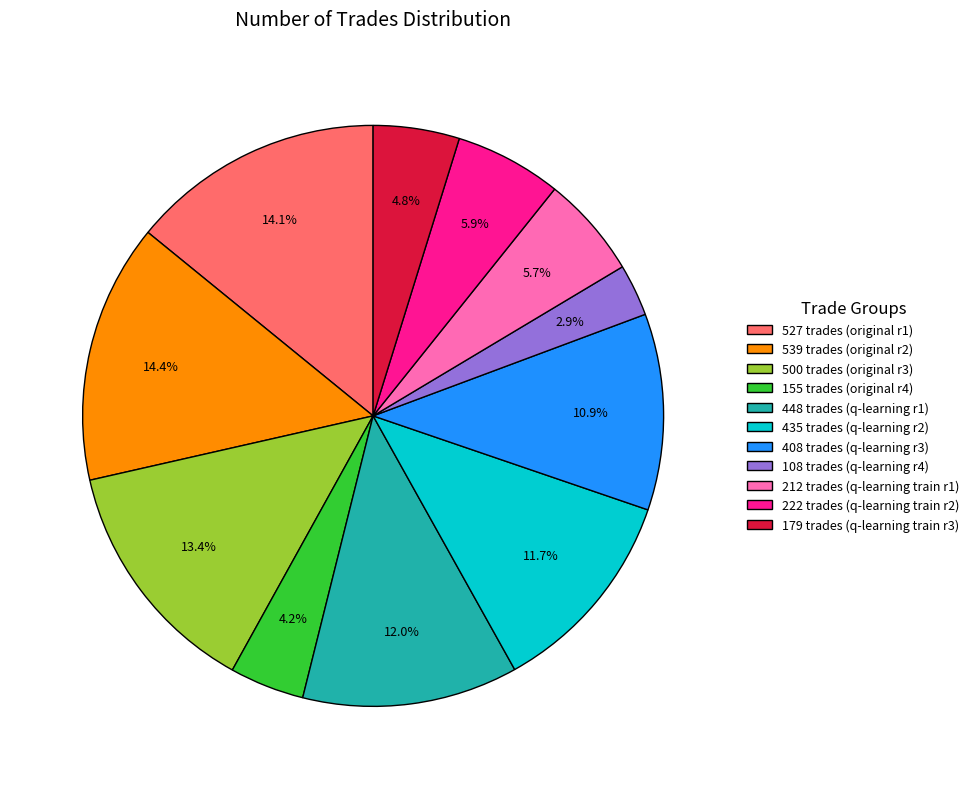

What is the smallest slice in the pie chart?

108 trades (q-learning r4)